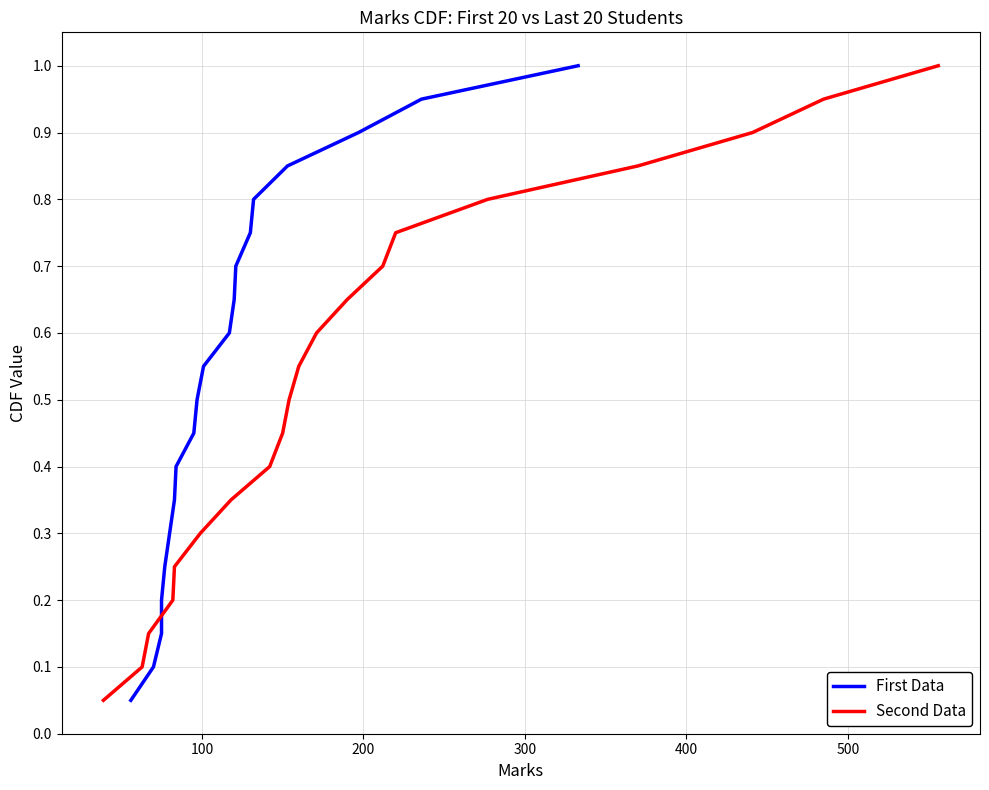

Which series has the widest spread of values?

First Data